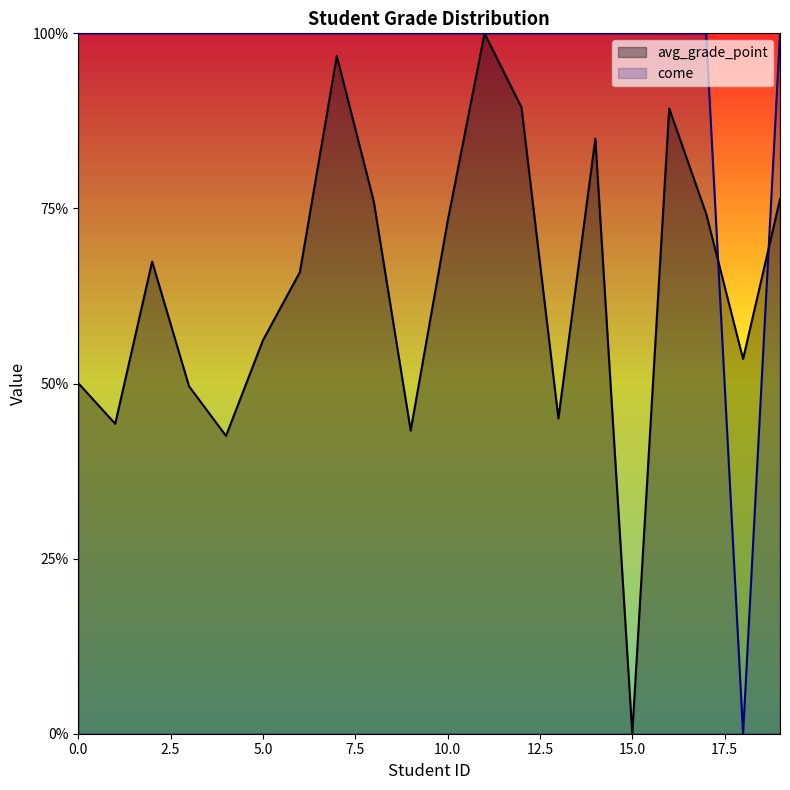

At 8, list the series in order from smallest to largest.

avg_grade_point, come